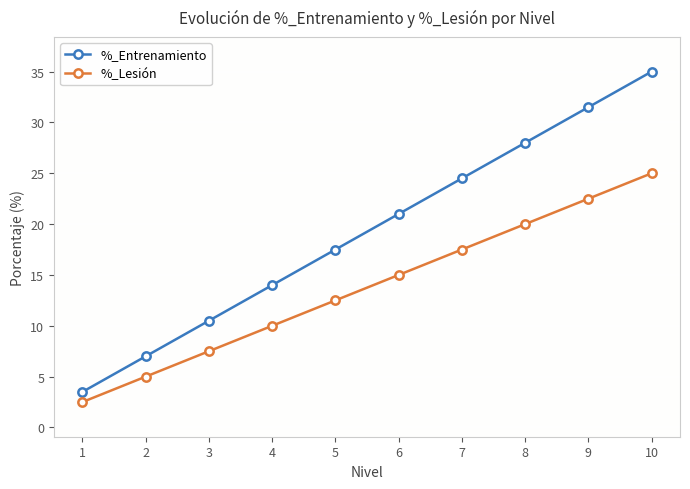

At which category is the sum across all series the highest?

10